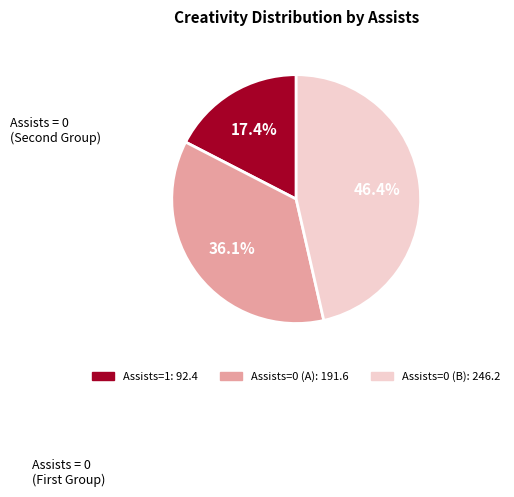

Is there any slice that represents more than half of the pie?

No